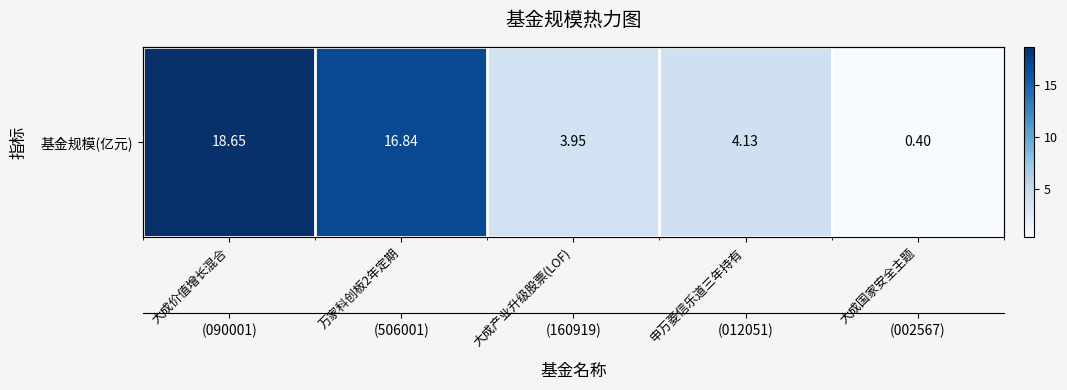

The chart shows a value of 2.4 at 大成产业升级股票(LOF). True or false?

False